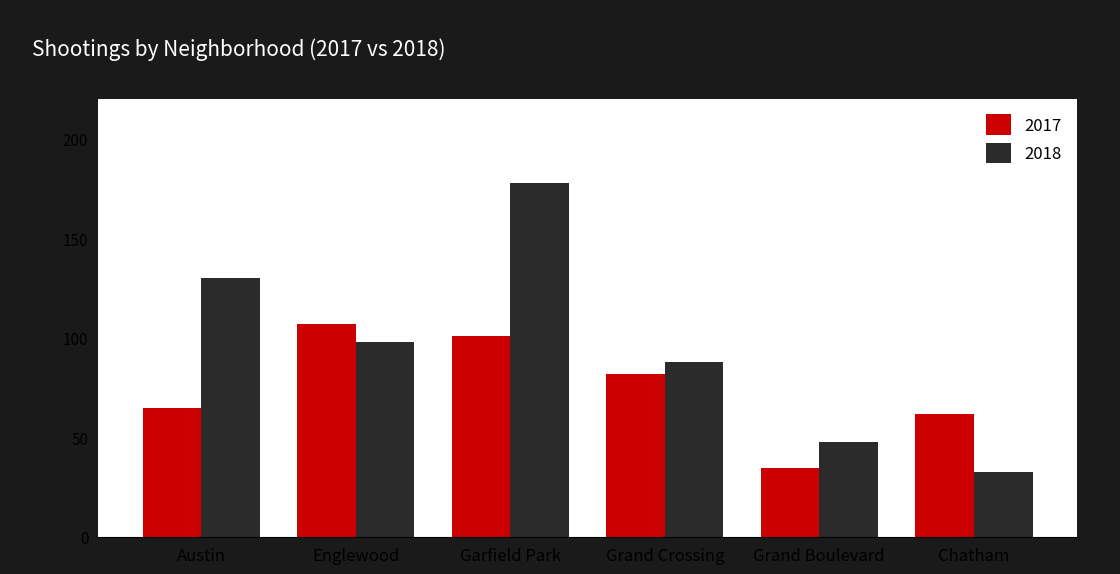

Is the value of 2018 at Austin greater than the value of 2017 at Austin?

Yes